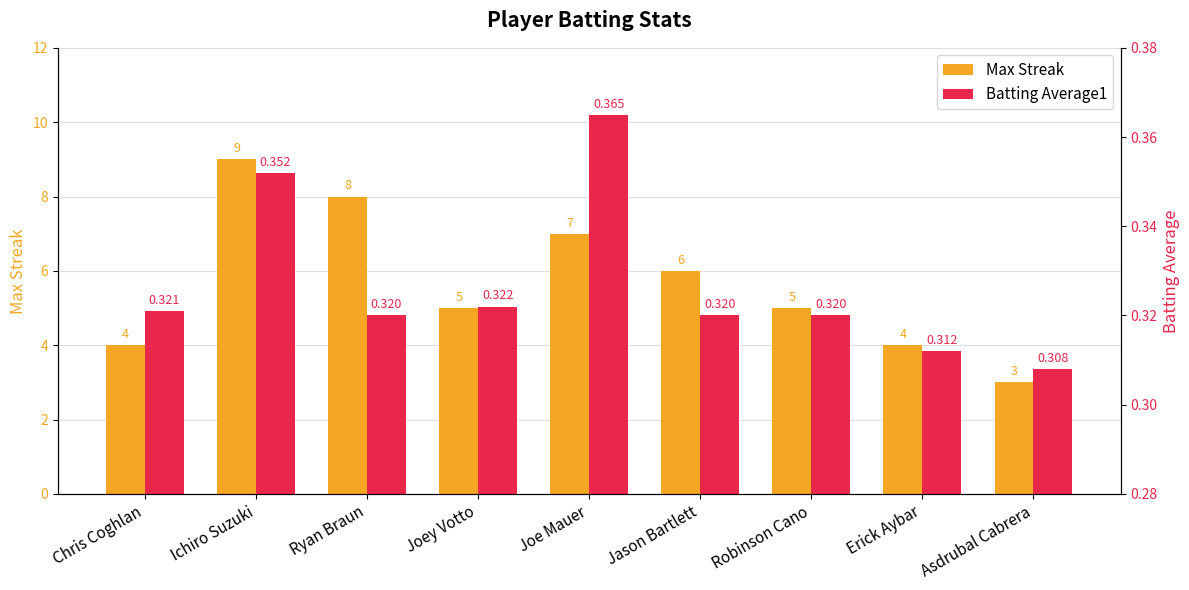

The value of Batting Average1 at Jason Bartlett is 0.3. True or false?

True